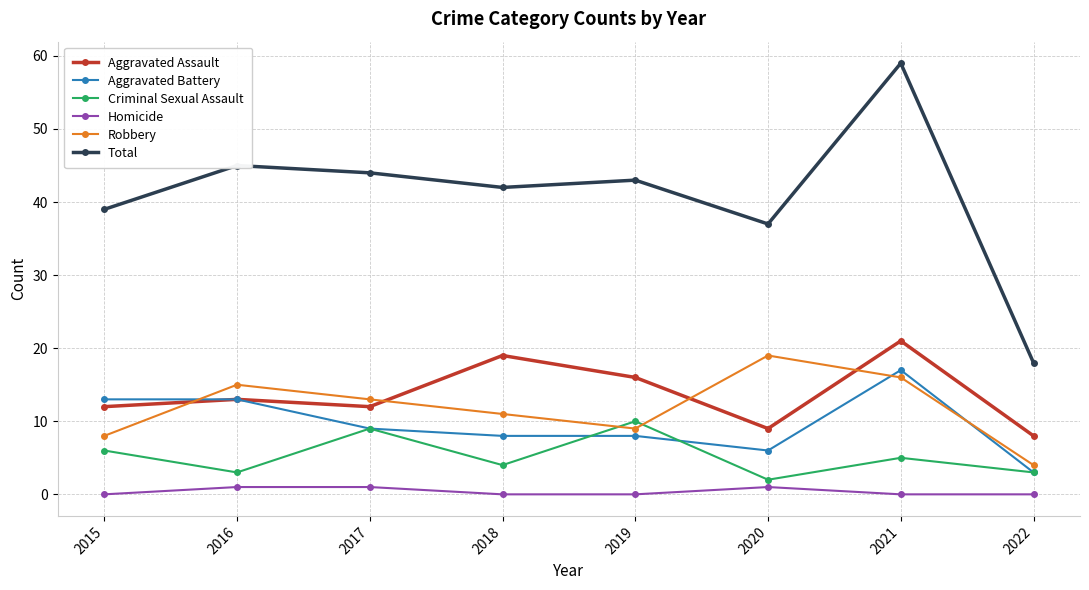

True or false: Robbery and Total cross at least once.

False